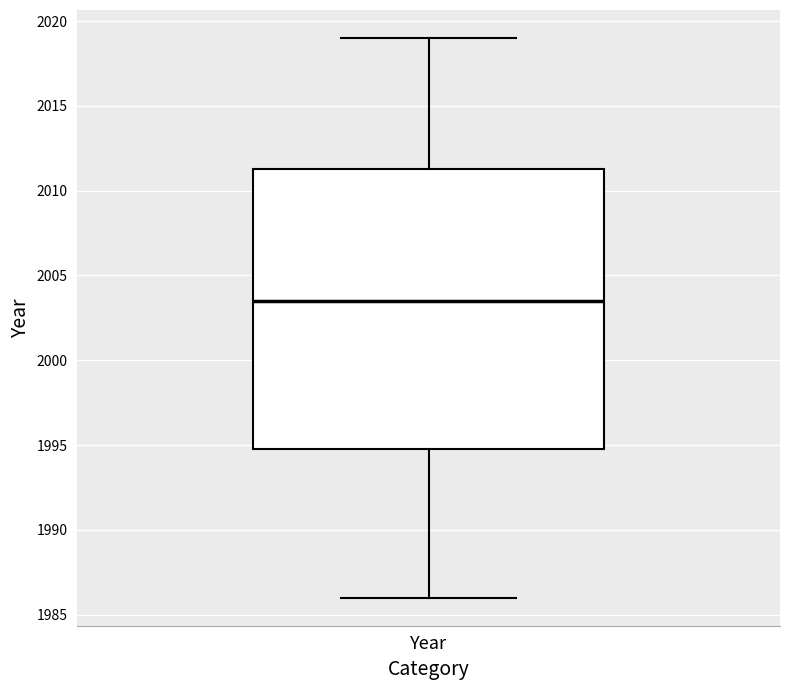

Where is the upper edge of the box for Year on the y-axis? The values are not printed on the chart, so give them approximately, as read against the axis.

2011.5